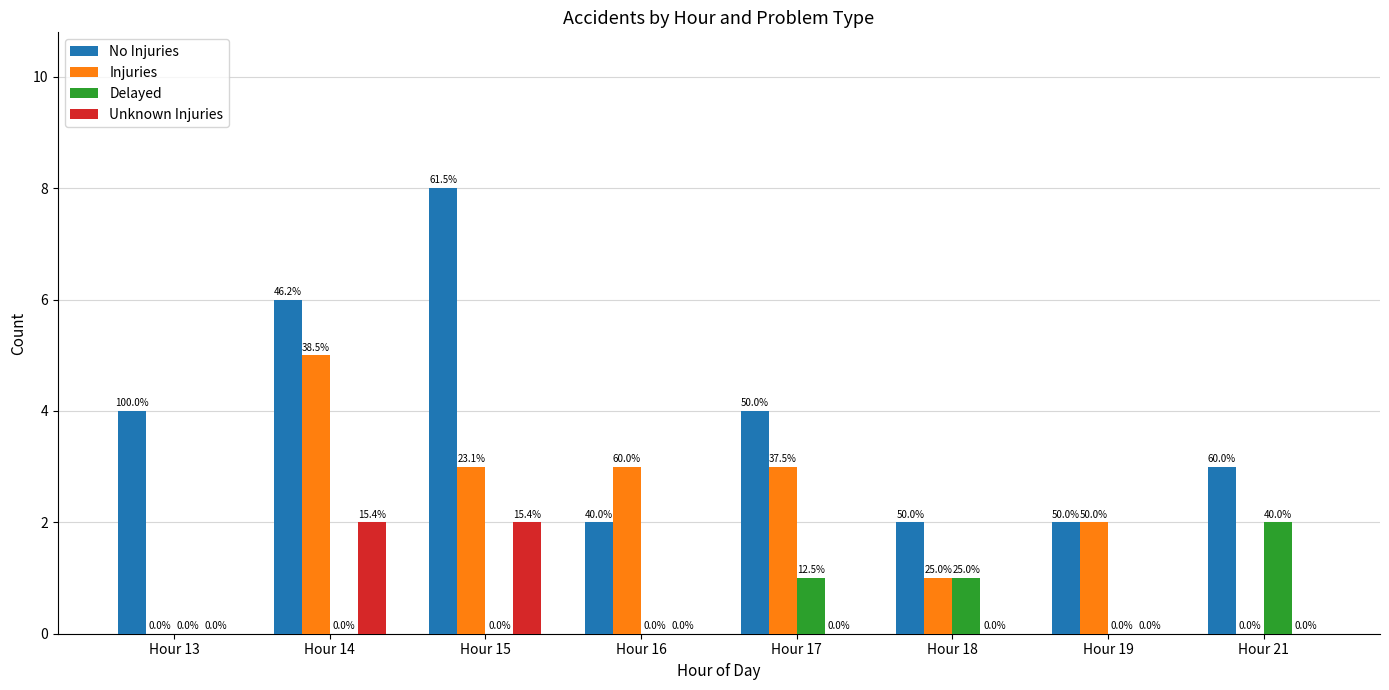

What are all the series names shown in the legend?

No Injuries, Injuries, Delayed, Unknown Injuries